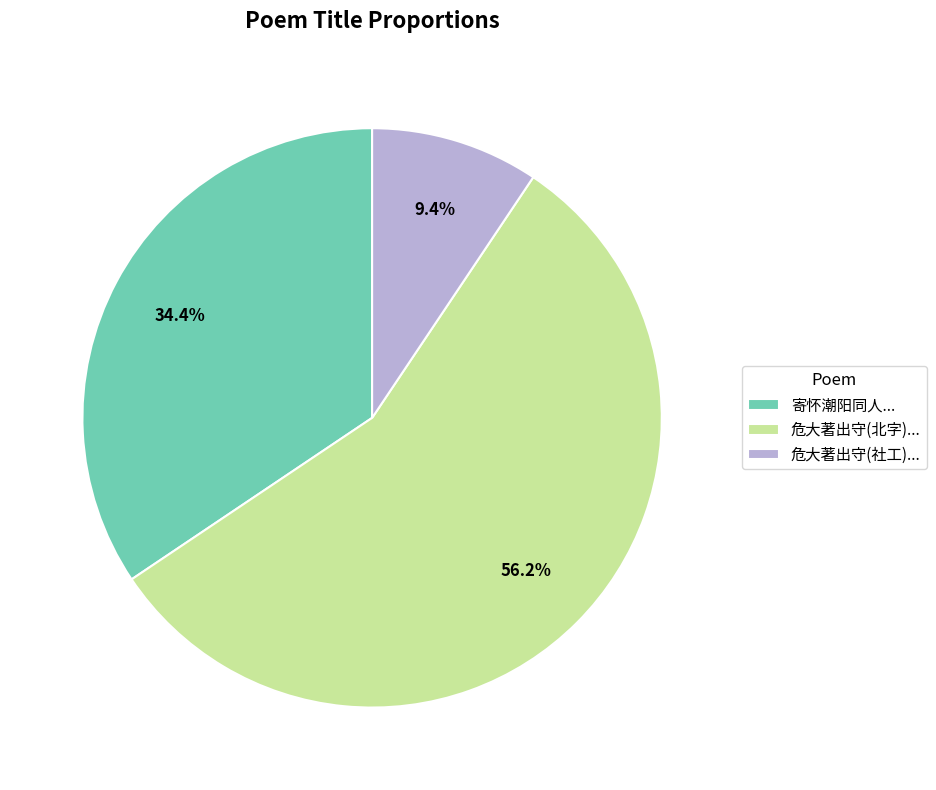

To the nearest percent, what is the average slice percentage?

33%